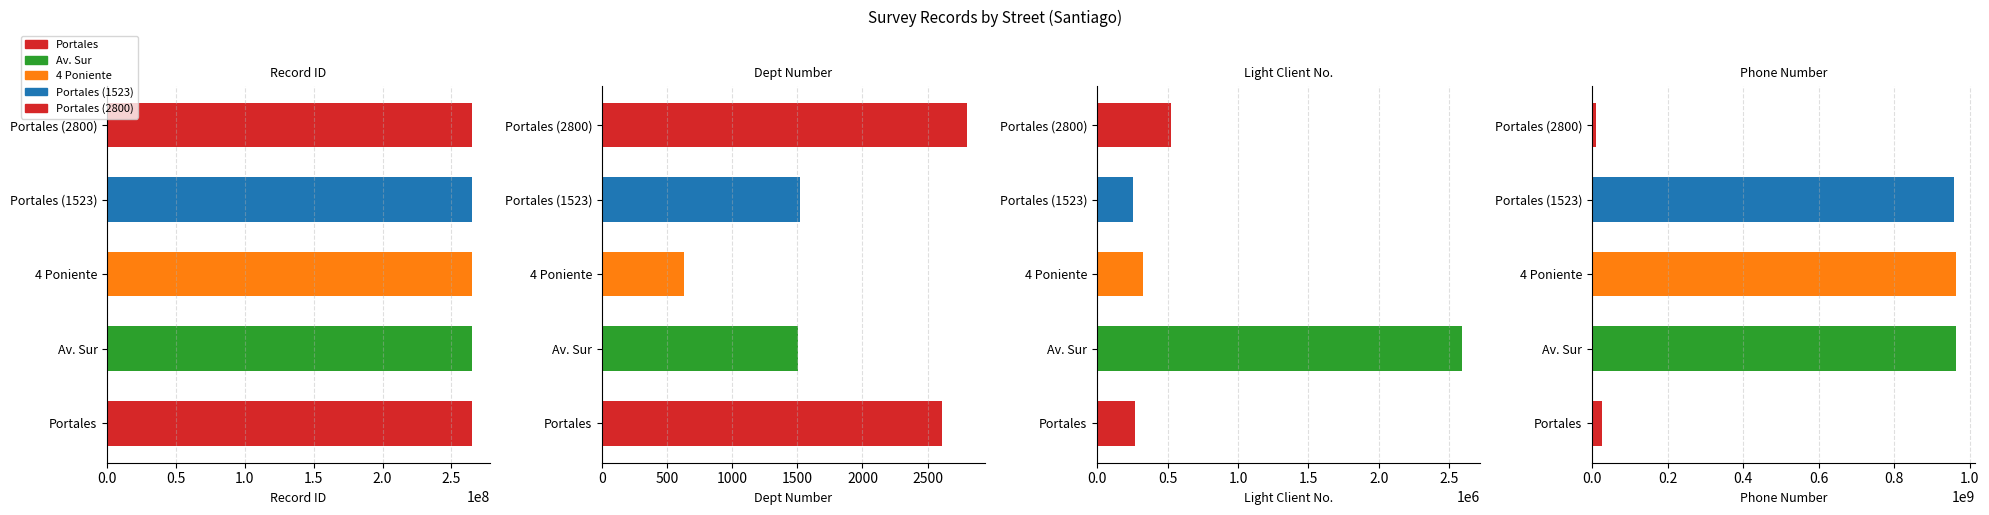

Between 0.0 and 1.5, which series saw the biggest shift?

N_telefono